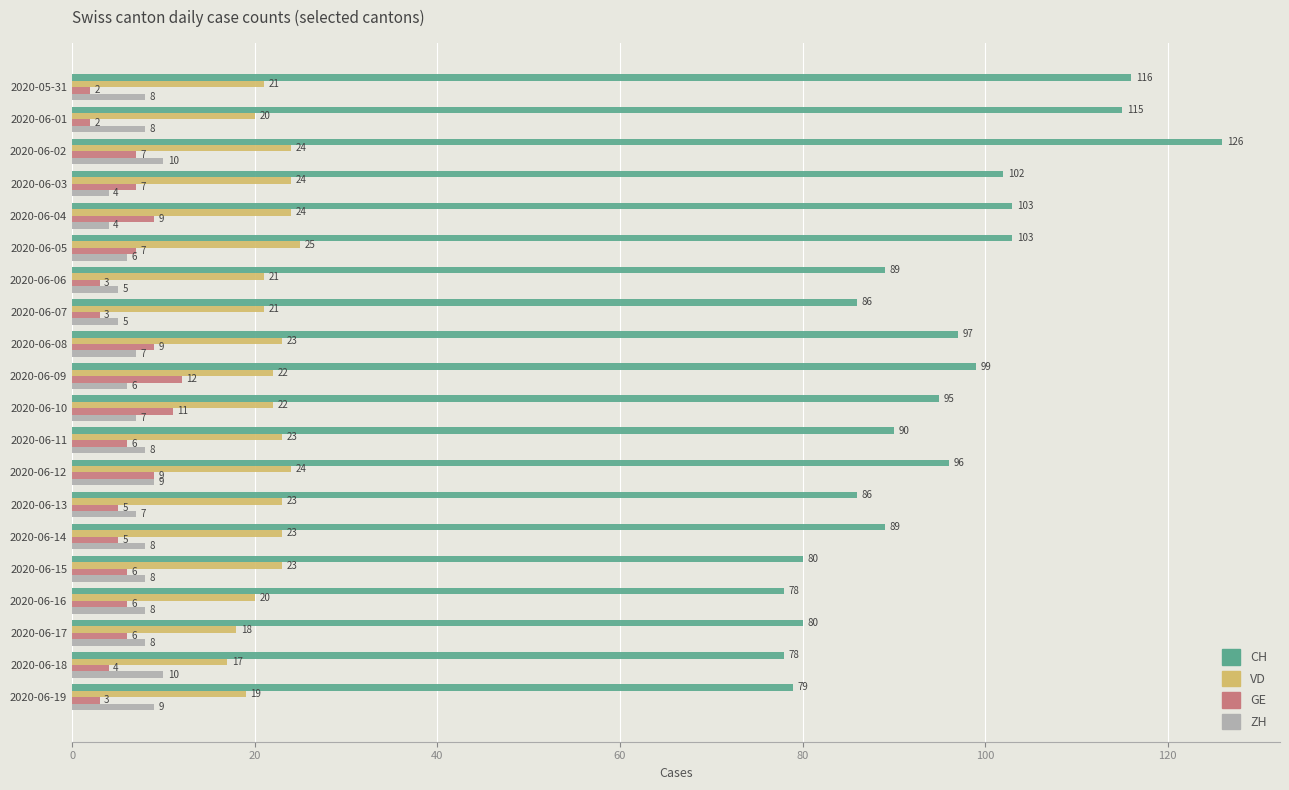

Rank the series by their maximum value, from highest to lowest.

CH, VD, GE, ZH